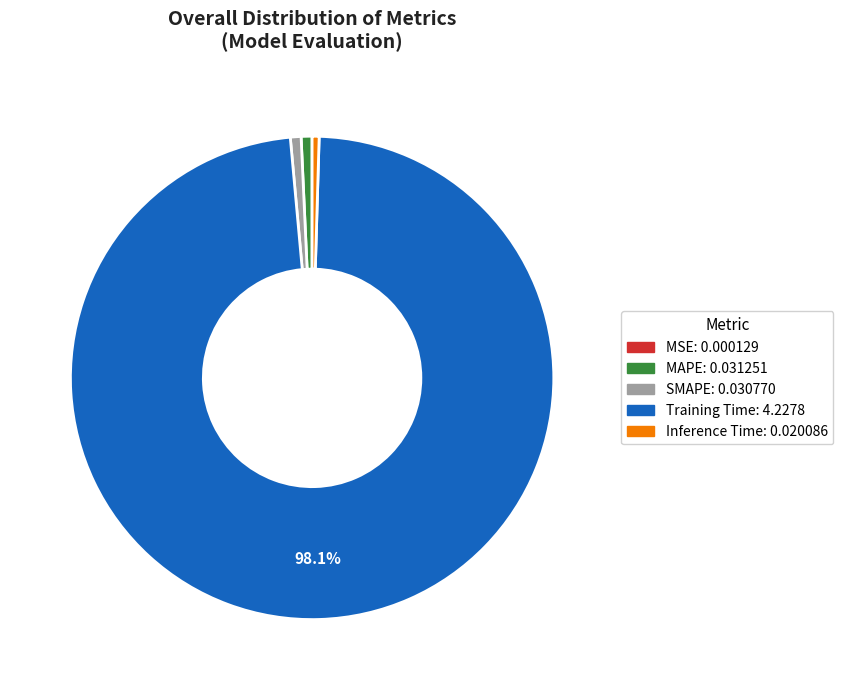

Does any single category account for the majority?

Yes